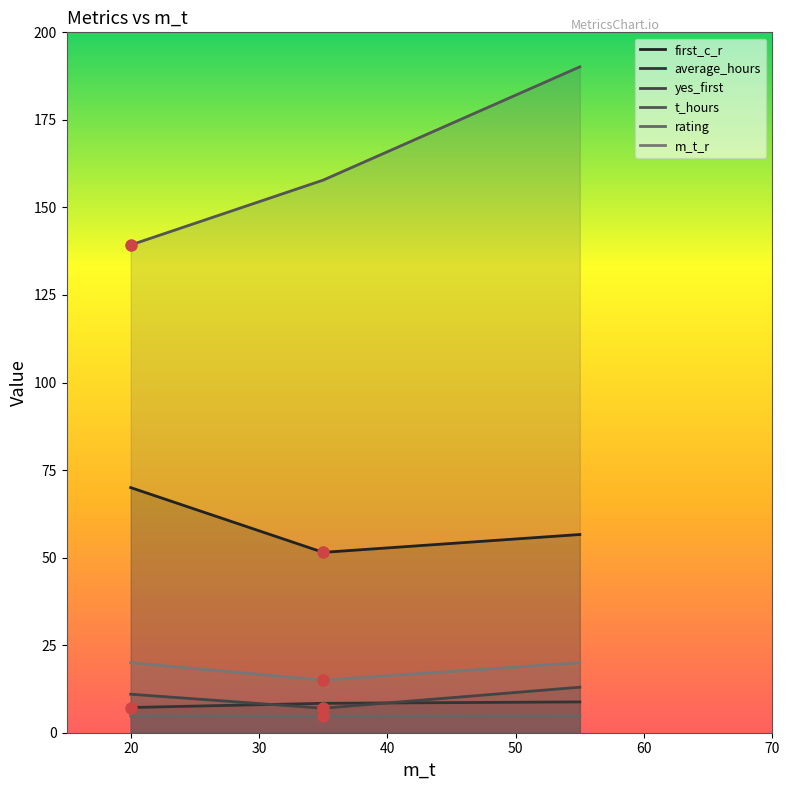

Which category has the lowest value in the first_c_r series?

35